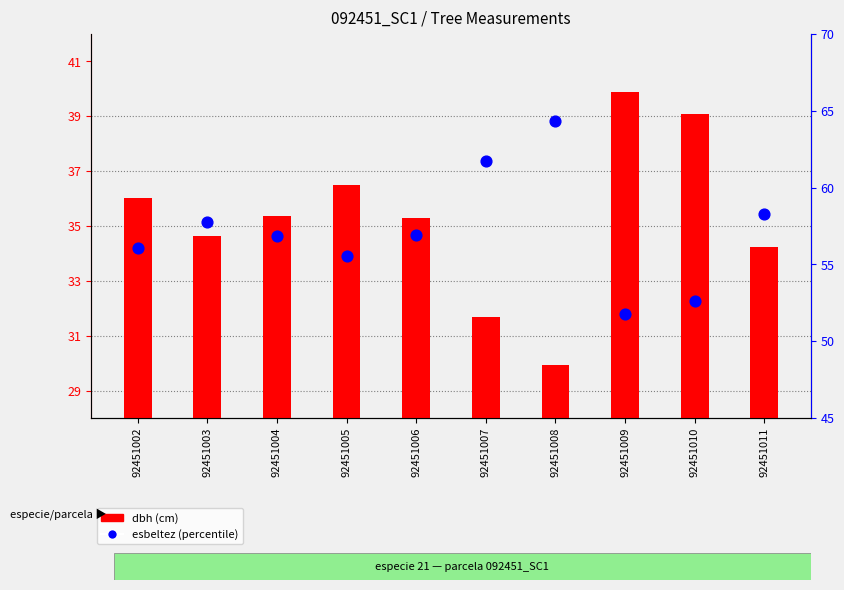

At which category is the sum across all series the highest?

92451008